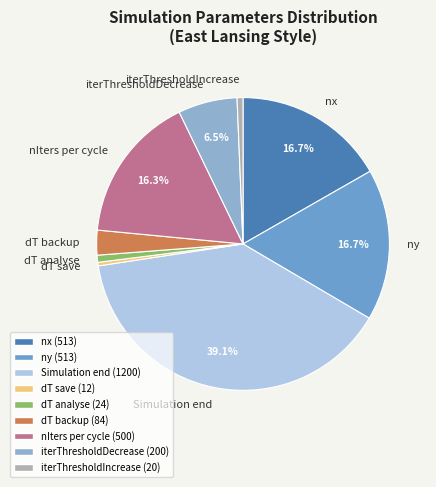

How many slices are in this pie chart?

9